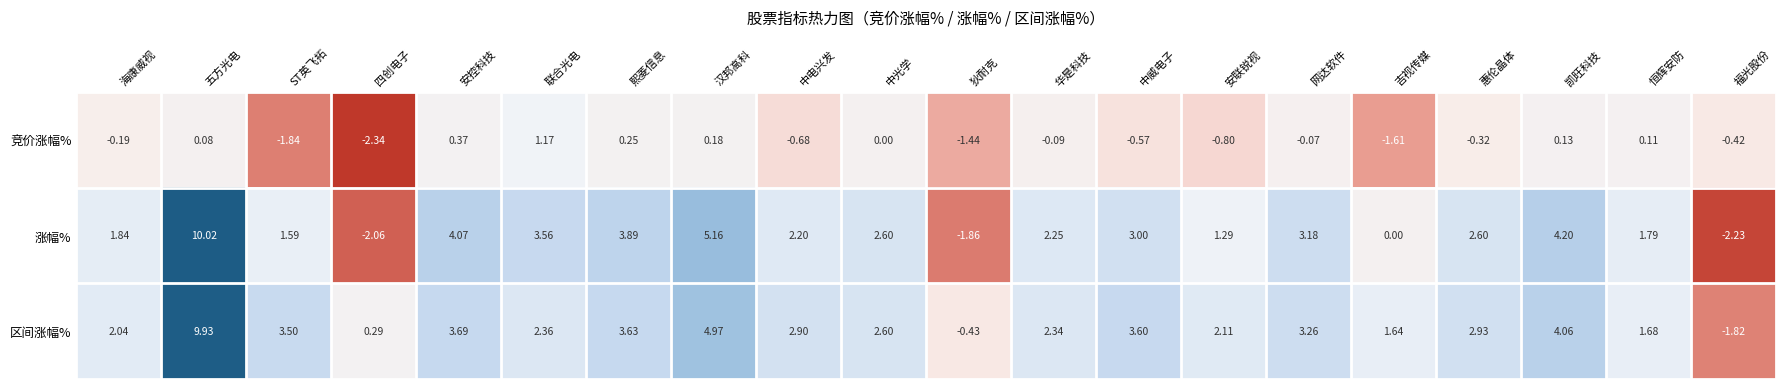

Rank the series at 熙菱信息 from lowest to highest value.

竞价涨幅%, 区间涨幅%, 涨幅%